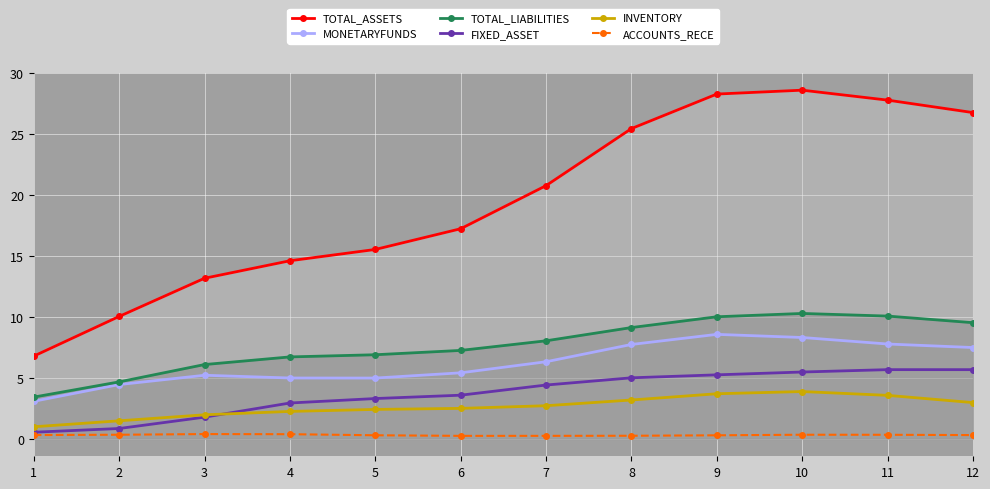

What is the smallest value displayed?

0.2